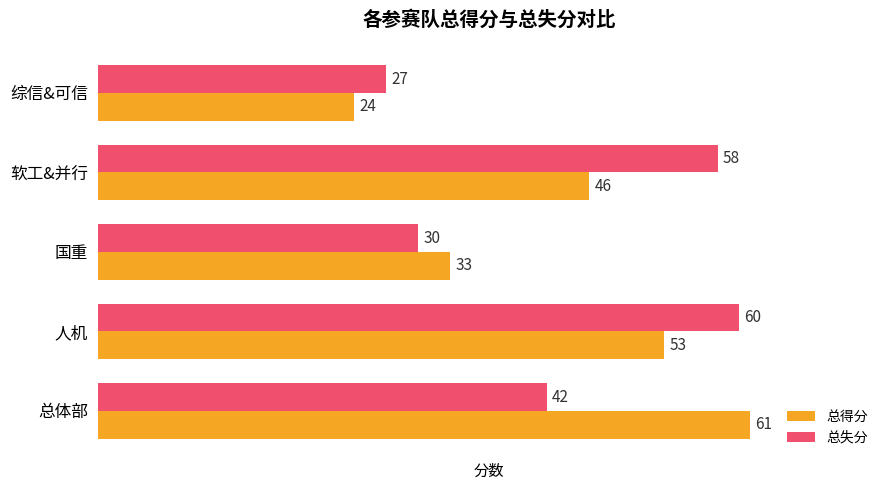

What is the difference between the maximum and second lowest values in the 总失分 series?

30